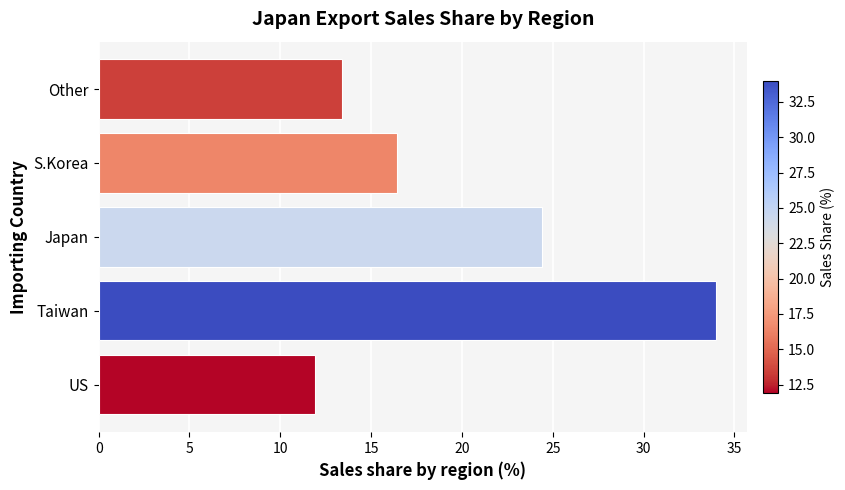

Reading bottom to top, transcribe all the data shown in this chart.

11.9	34.0	24.4	16.4	13.4